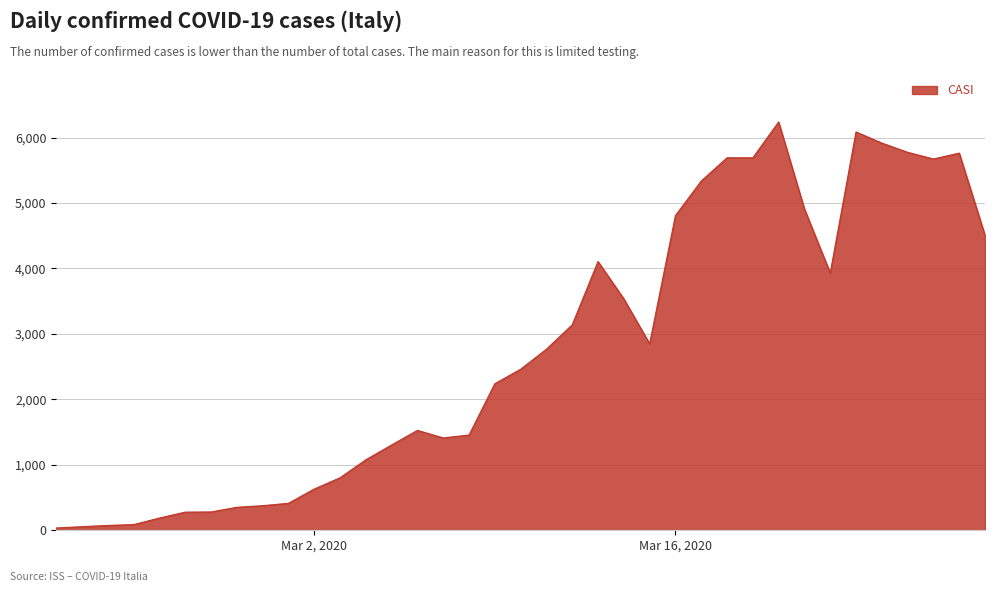

What is the difference between the maximum and minimum values?

6202